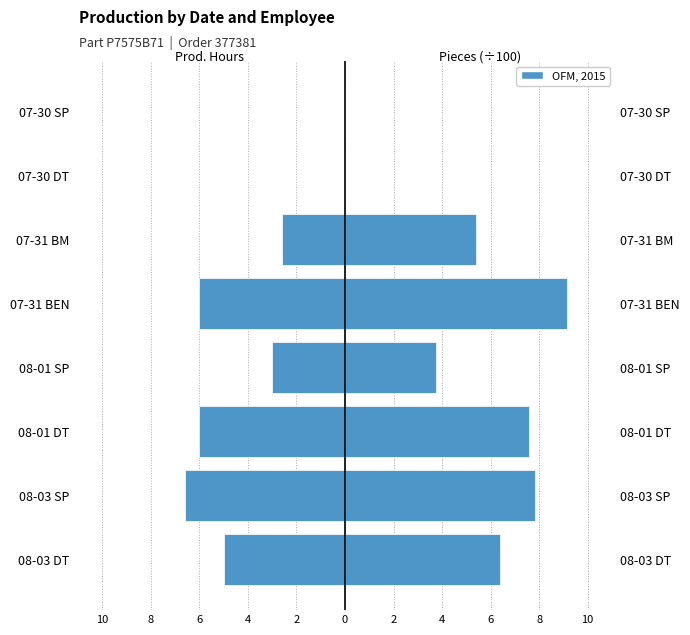

What is the difference between the Total Pcs (÷100) values at 08-01 DT and 08-03 DT?

1.2